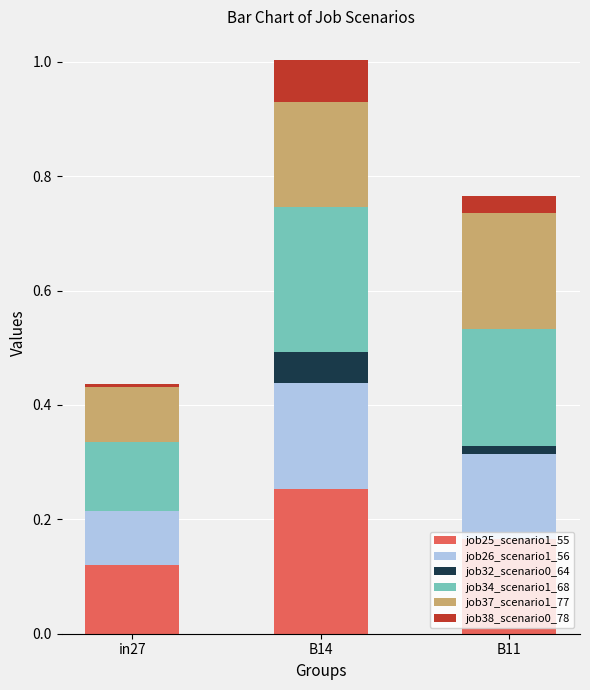

How many categories are shown in the chart?

3